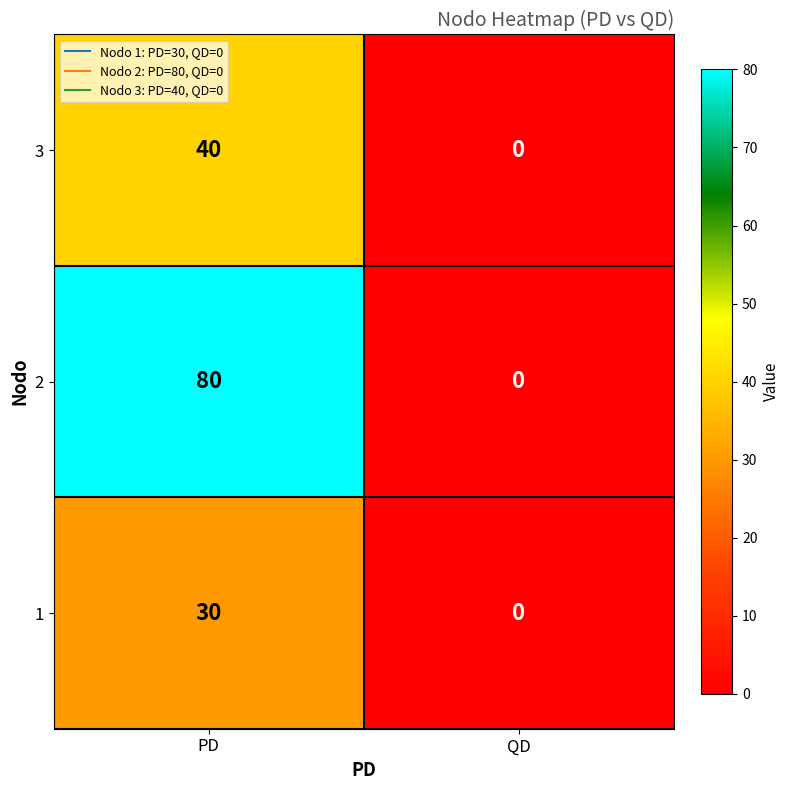

What is the sum of the 1 values at PD and QD?

30